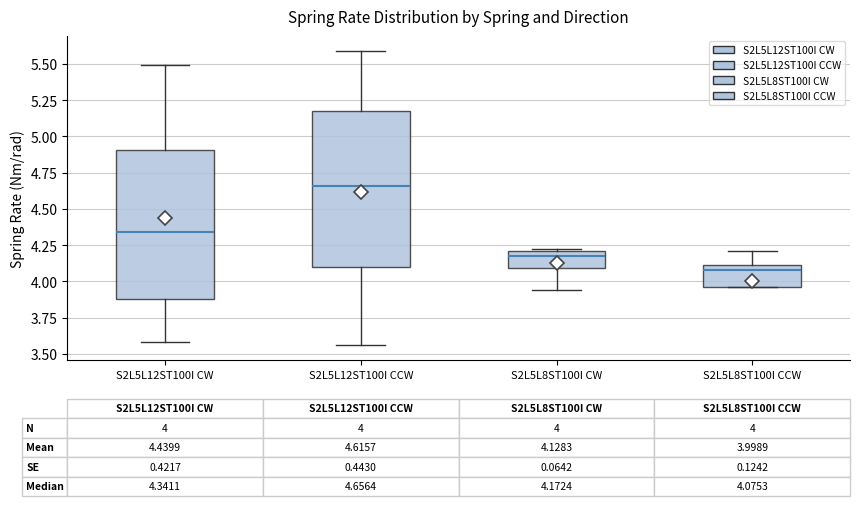

Which box has the lowest median line?

S2L5L8ST100I CCW